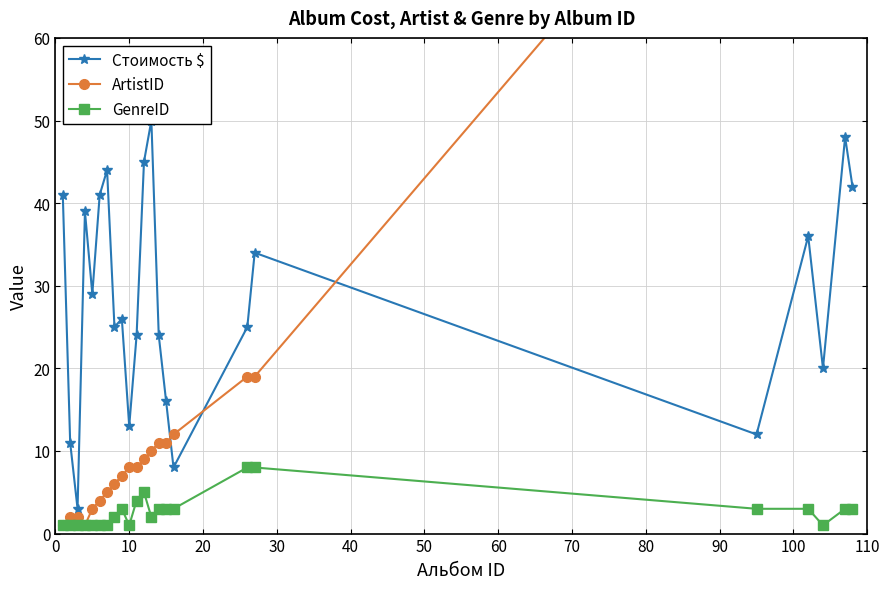

True or false: GenreID has more than 1 points higher than both neighbors.

True